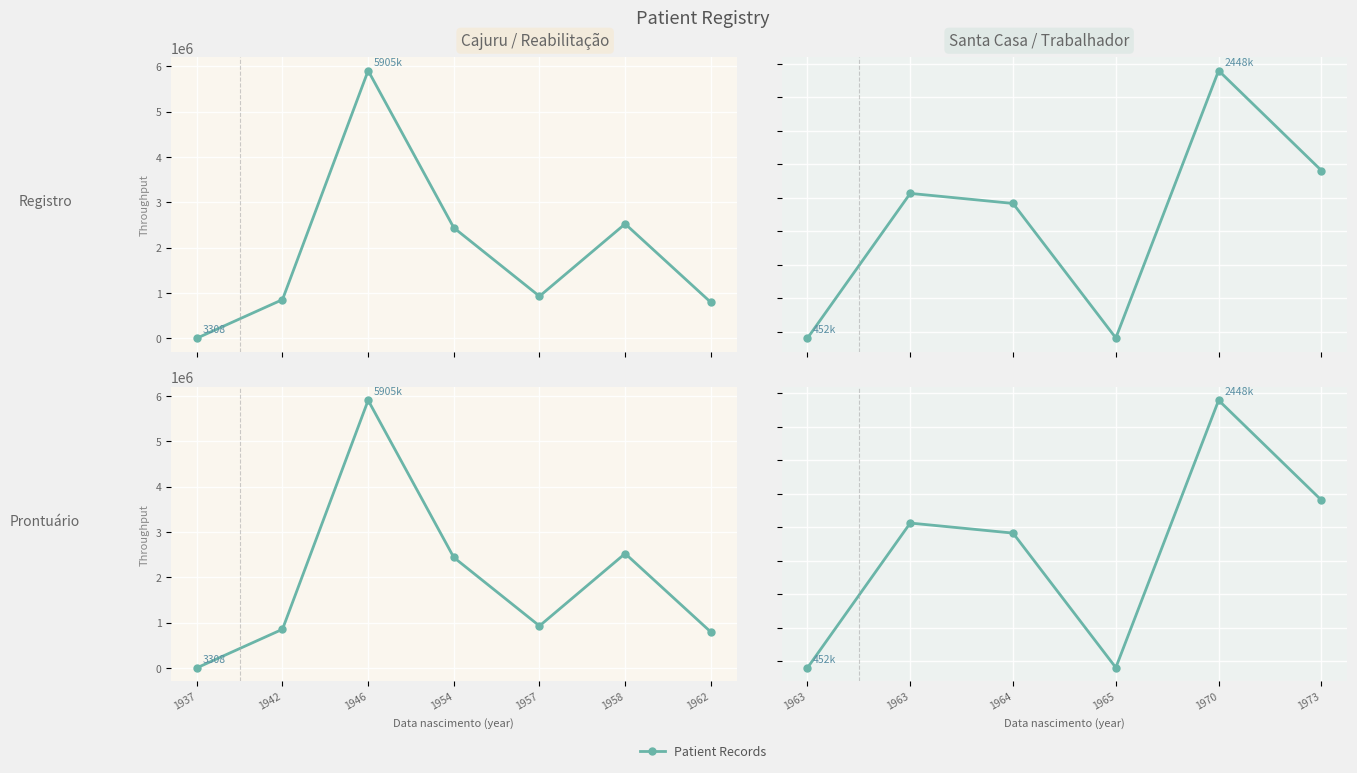

Count the number of categories in the chart.

6